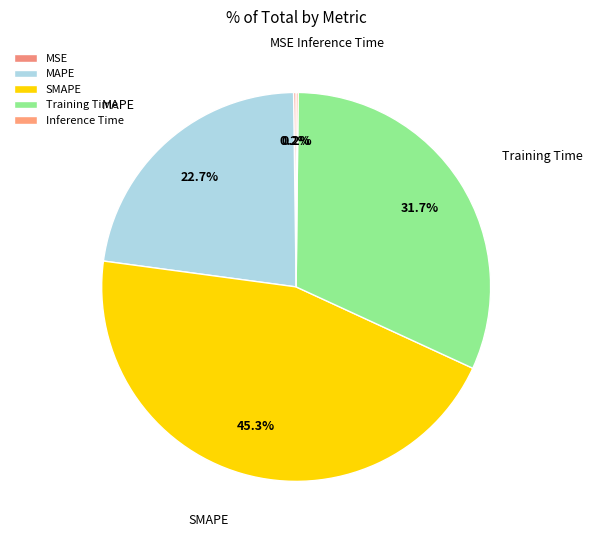

Rank the categories by value from lowest to highest.

Inference Time, MSE, MAPE, Training Time, SMAPE